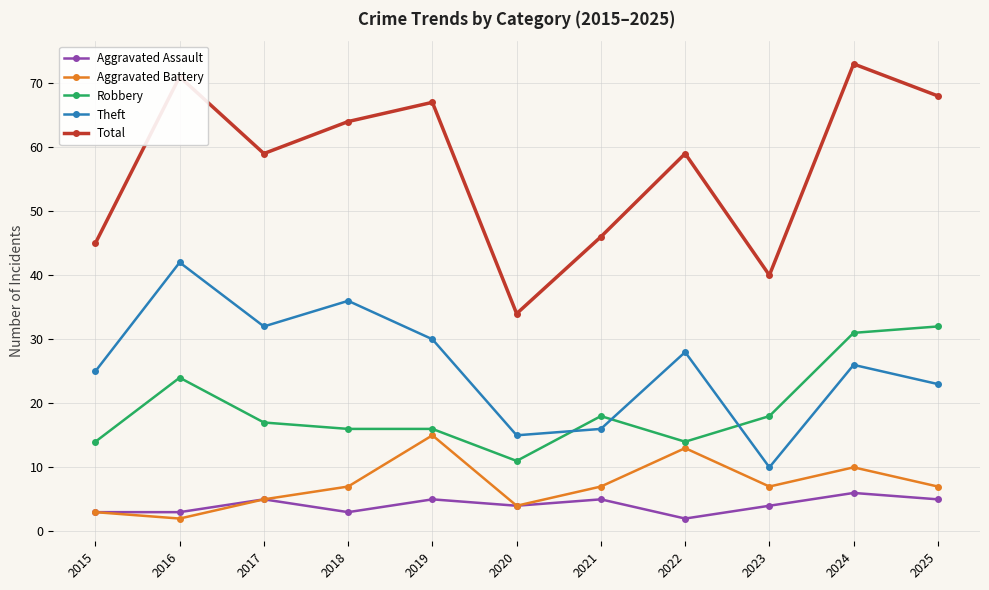

True or false: Theft has a value of 15 at 2017.

False